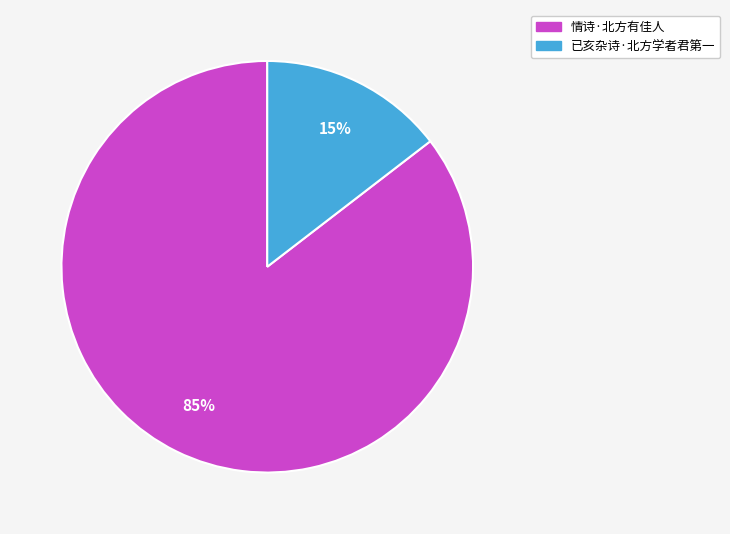

Between 情诗·北方有佳人 and 已亥杂诗·北方学者君第一, which is larger?

情诗·北方有佳人